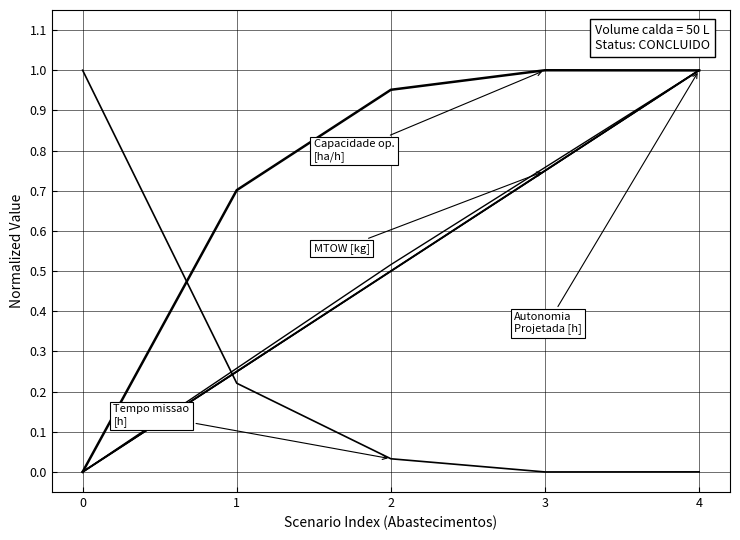

The value of Combustivel [kg] at 1 is 0.4. True or false?

False